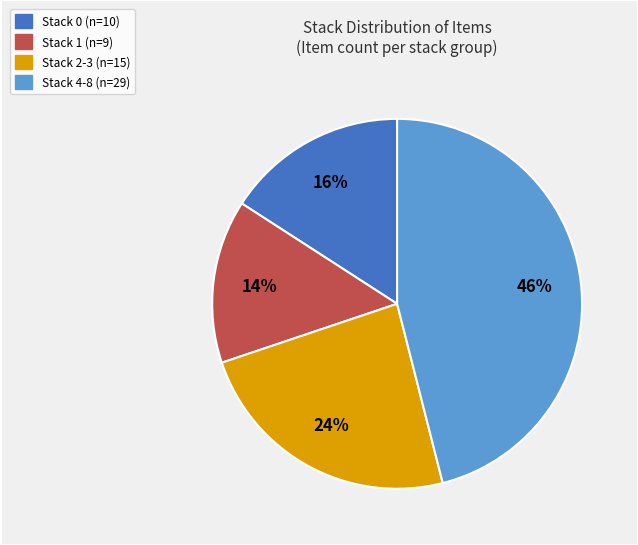

To the nearest percent, what is the average slice percentage?

25%